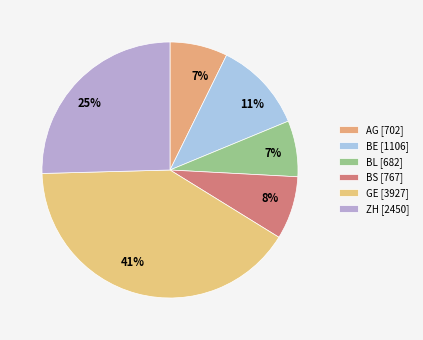

Does GE account for over 50% of the chart?

No